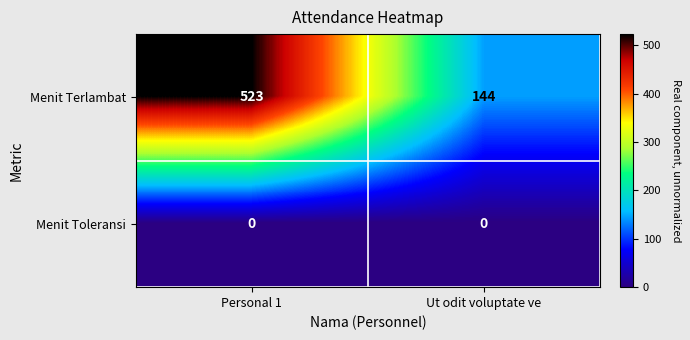

Reading left to right, list all the values displayed in this chart.

Menit Terlambat: Personal 1=523	Ut odit voluptate ve=144
Menit Toleransi: Personal 1=0	Ut odit voluptate ve=0